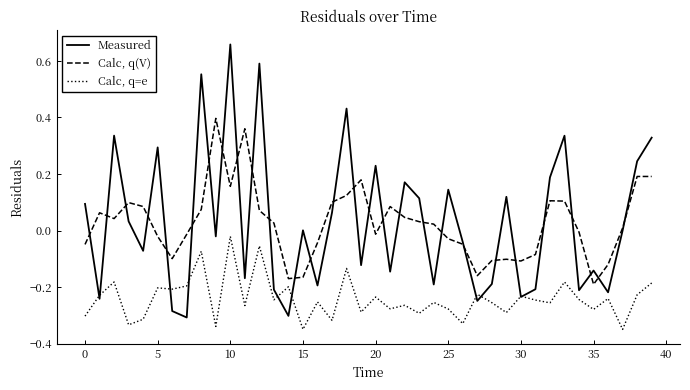

Which series has the widest spread of values?

Measured